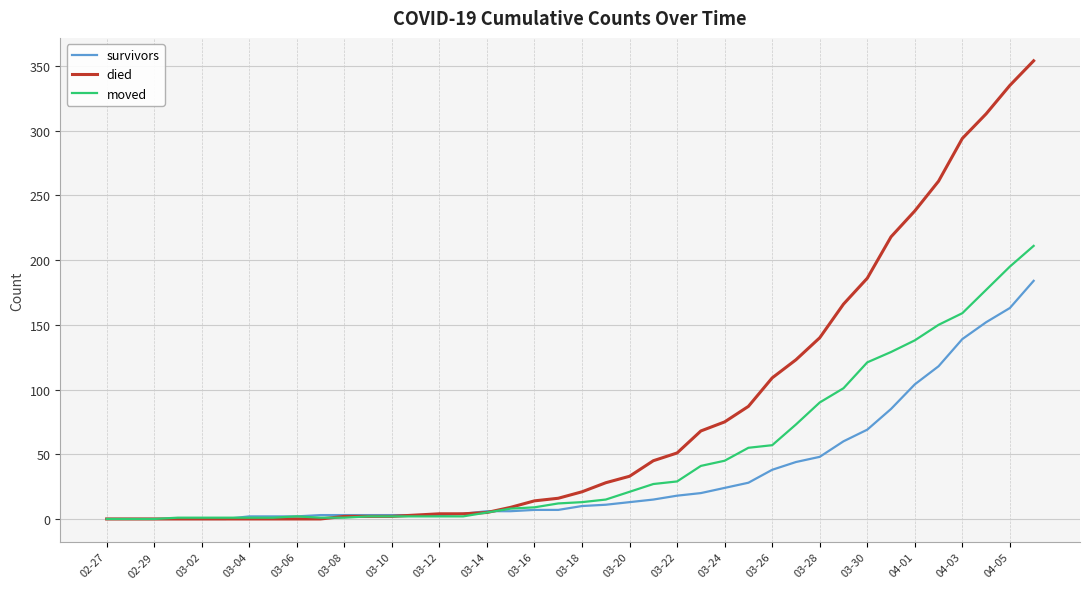

Which series has the largest total across all categories?

died